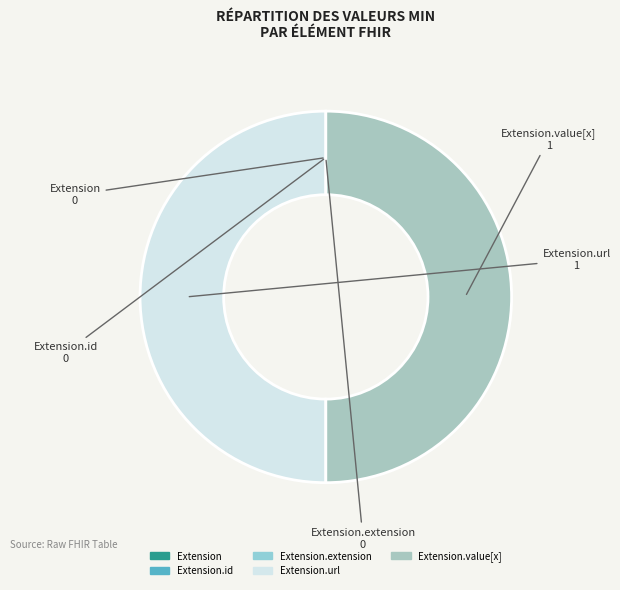

Rank the categories by value from highest to lowest.

Extension.url, Extension.value[x], Extension, Extension.id, Extension.extension